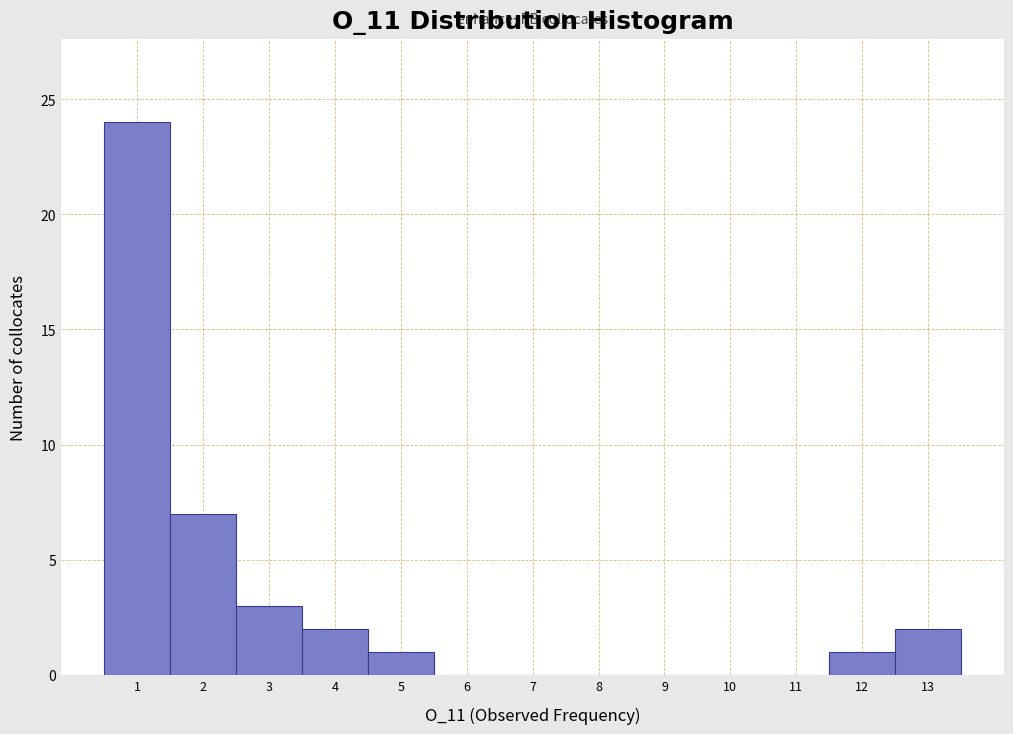

Reading left to right, transcribe this chart: for each bar, give the range it covers on the x-axis and its height. The values are not printed on the chart, so give them approximately, as read against the axis.

0.5 to 1.5: 24
1.5 to 2.5: 7
2.5 to 3.5: 3
3.5 to 4.5: 2
4.5 to 5.5: 1
5.5 to 6.5: 0
6.5 to 7.5: 0
7.5 to 8.5: 0
8.5 to 9.5: 0
9.5 to 10.5: 0
10.5 to 11.5: 0
11.5 to 12.5: 1
12.5 to 13.5: 2